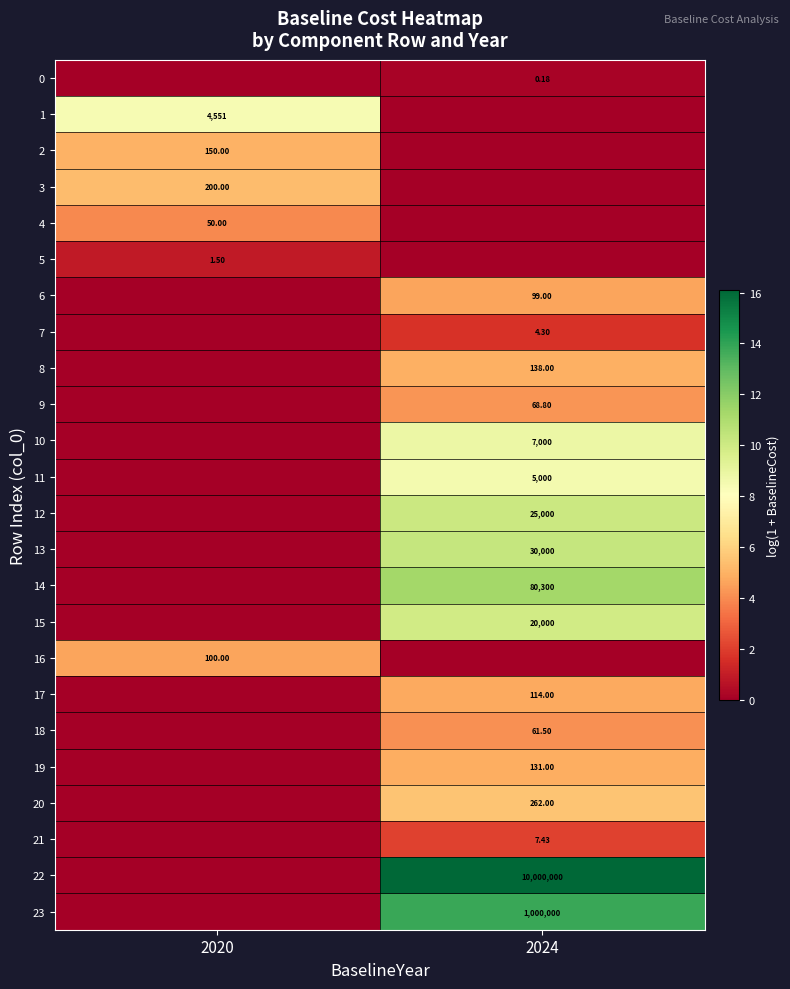

Is the value of 11 at 2024 greater than the value of 7 at 2024?

Yes